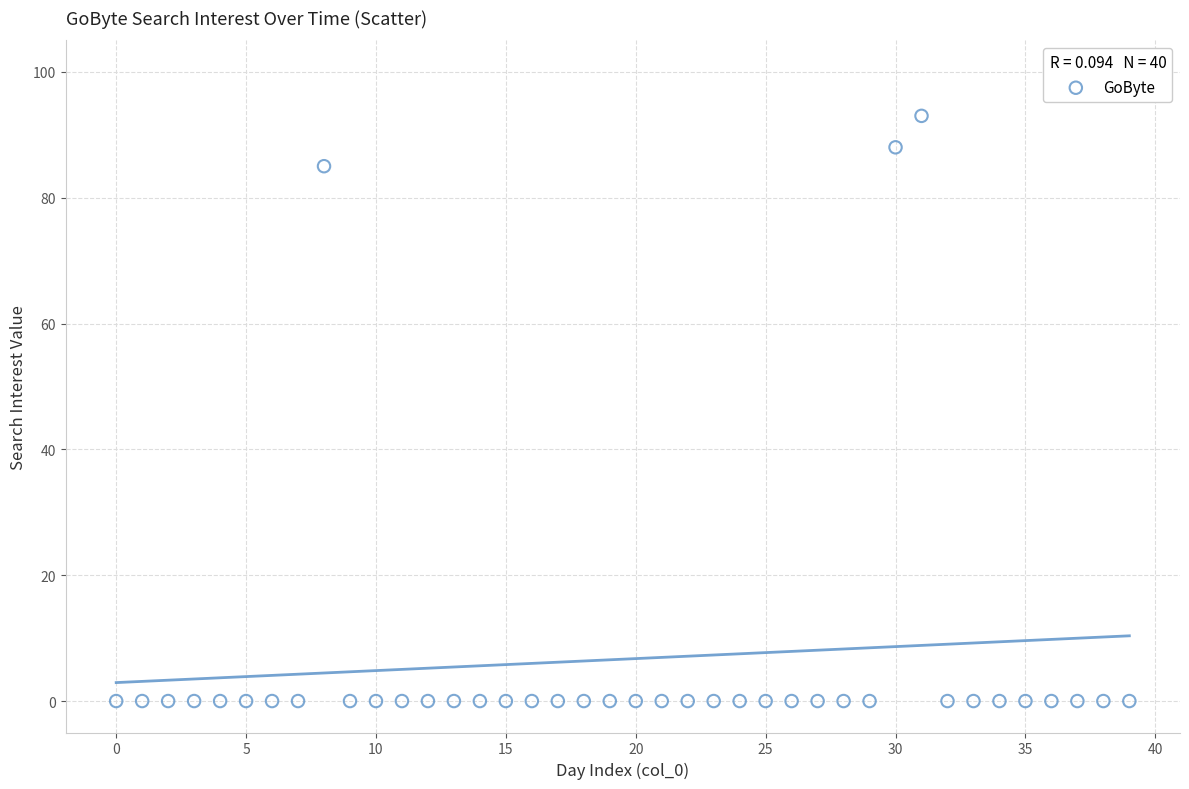

What Y value in the scatter plot is closest to 46?

85